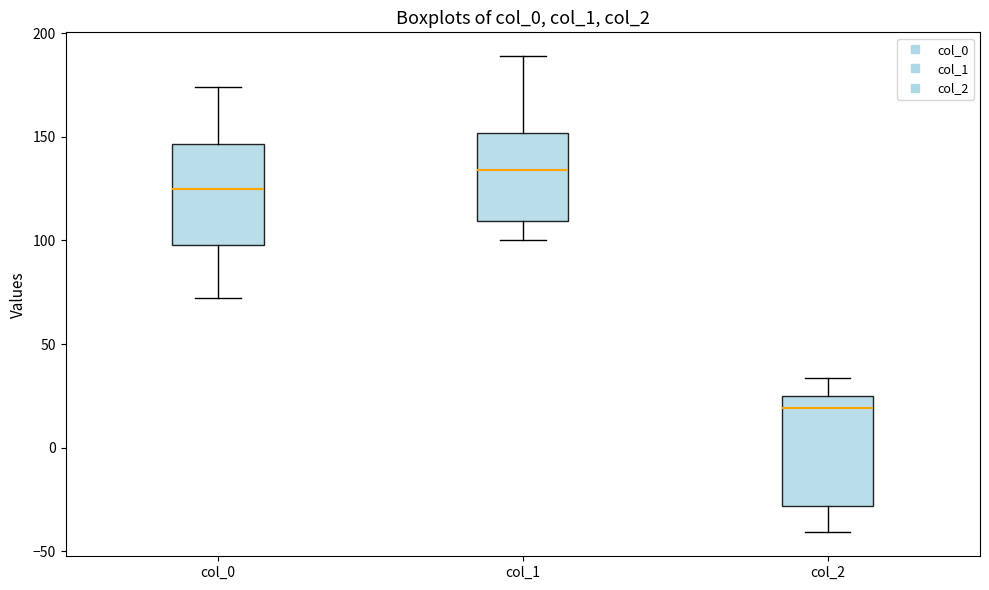

Where does the upper whisker of the box for col_2 end on the y-axis? The values are not printed on the chart, so give them approximately, as read against the axis.

35